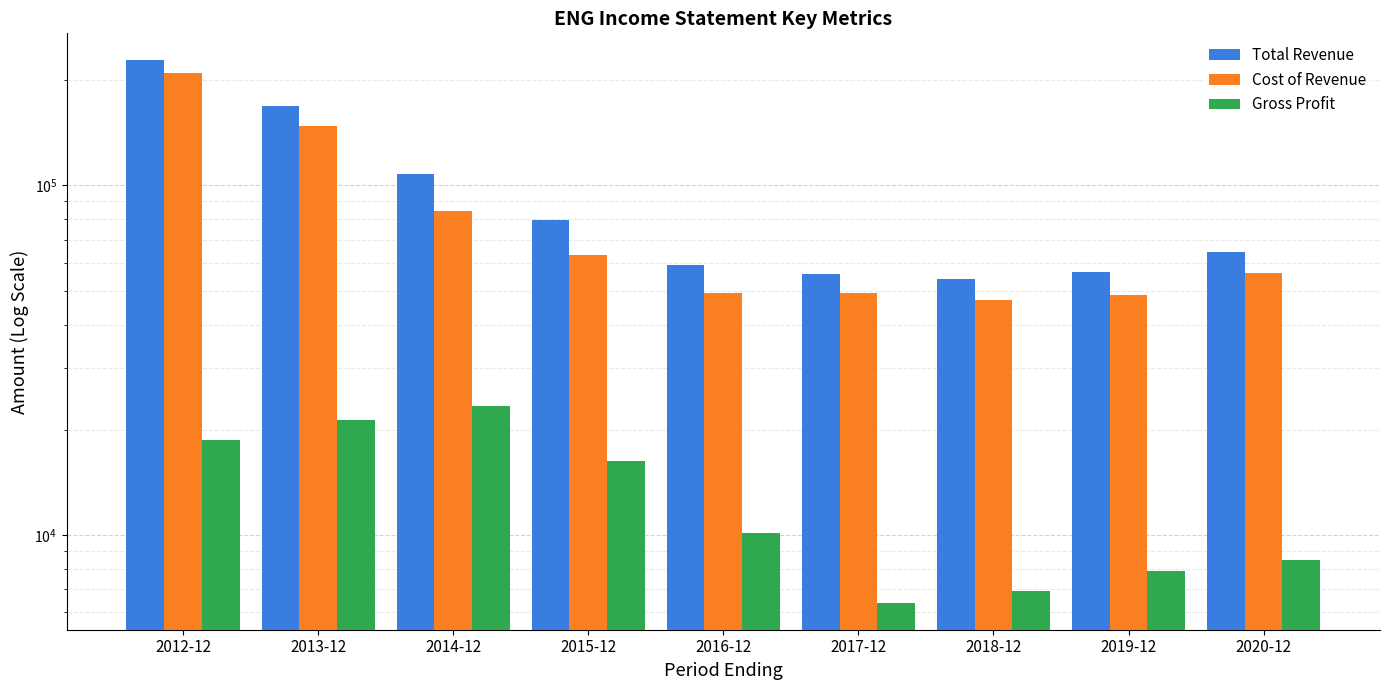

What is the label of the 9th bar from the left?

2020-12